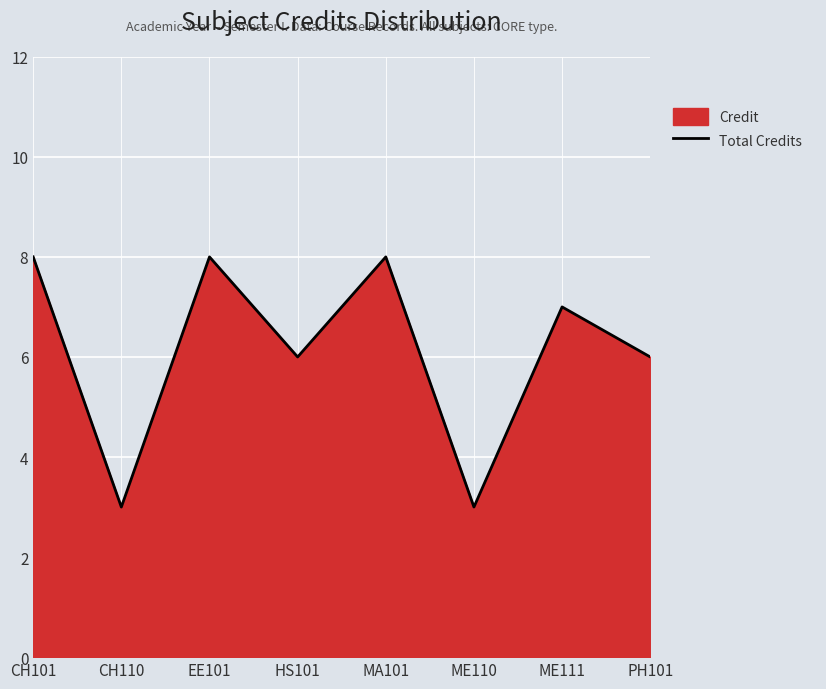

How many lines are shown in the chart?

1